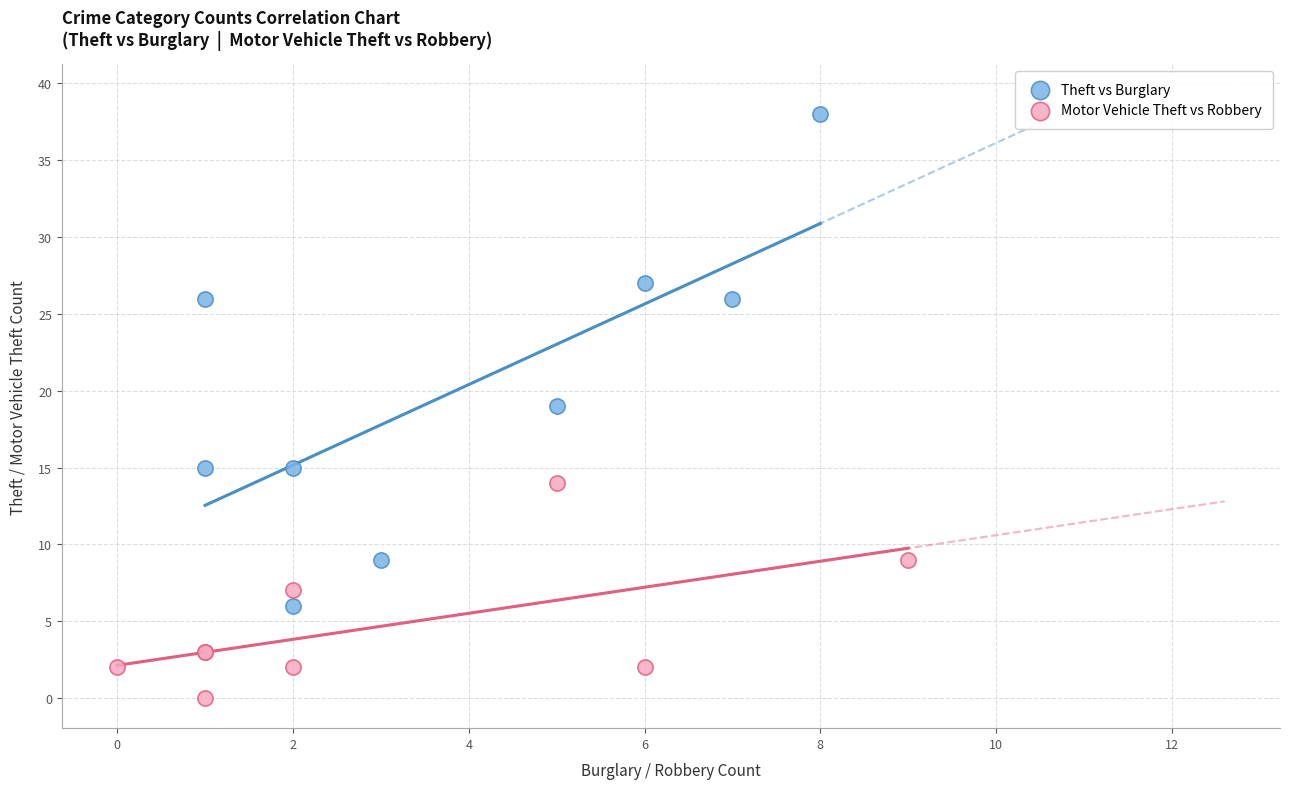

Which series contains the lowest Y value?

Motor Vehicle Theft vs Robbery